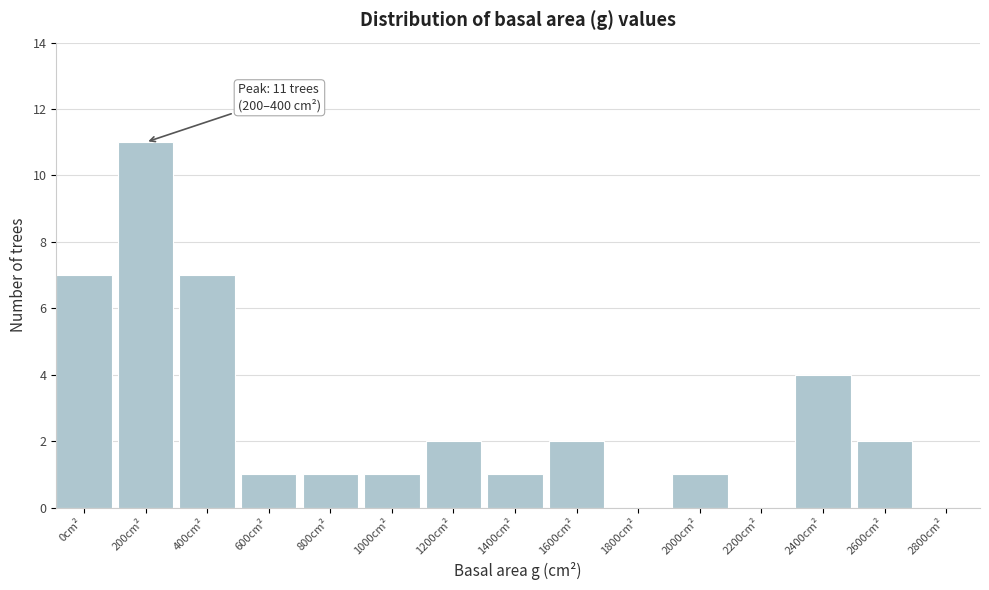

Reading left to right, list all the values displayed in this chart.

0cm²=7	200cm²=11	400cm²=7	600cm²=1	800cm²=1	1000cm²=1	1200cm²=2	1400cm²=1	1600cm²=2	1800cm²=0	2000cm²=1	2200cm²=0	2400cm²=4	2600cm²=2	2800cm²=0